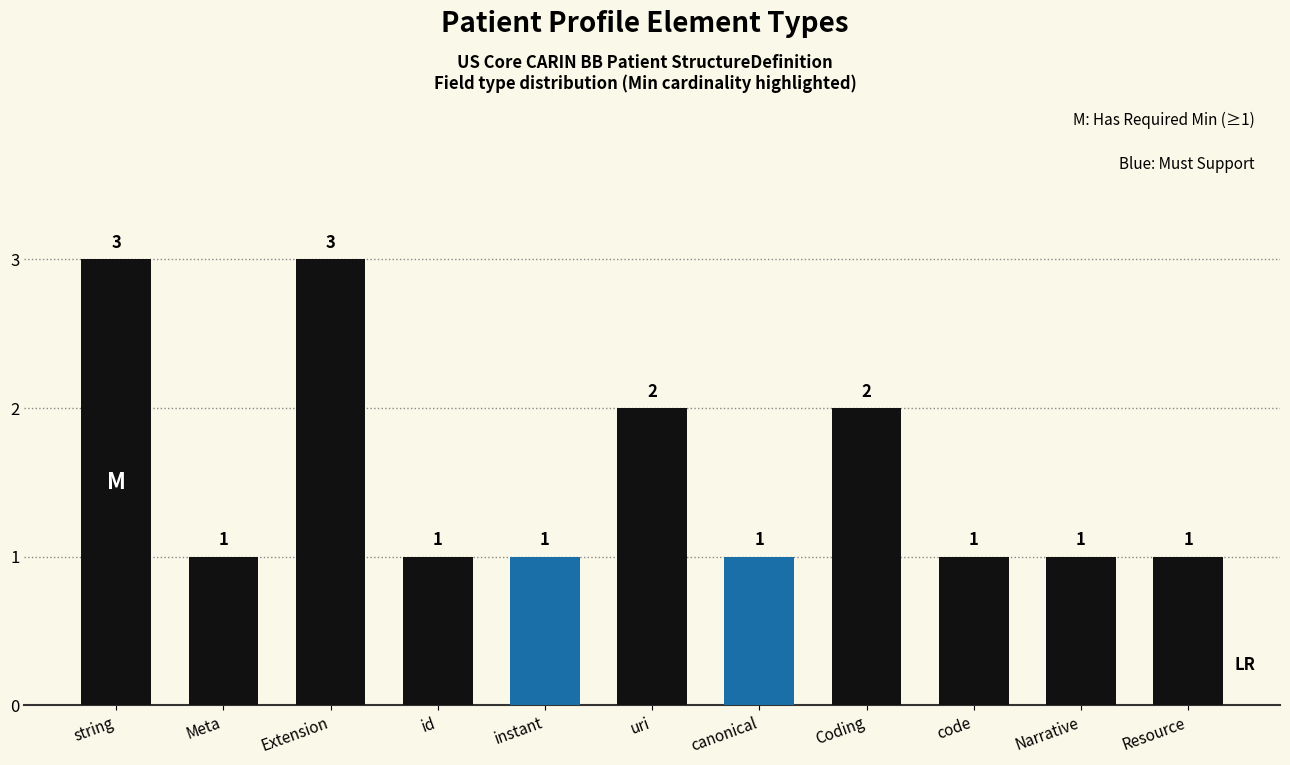

Reading right to left, what are all the values shown in this chart?

1	1	1	2	1	2	1	1	3	1	3